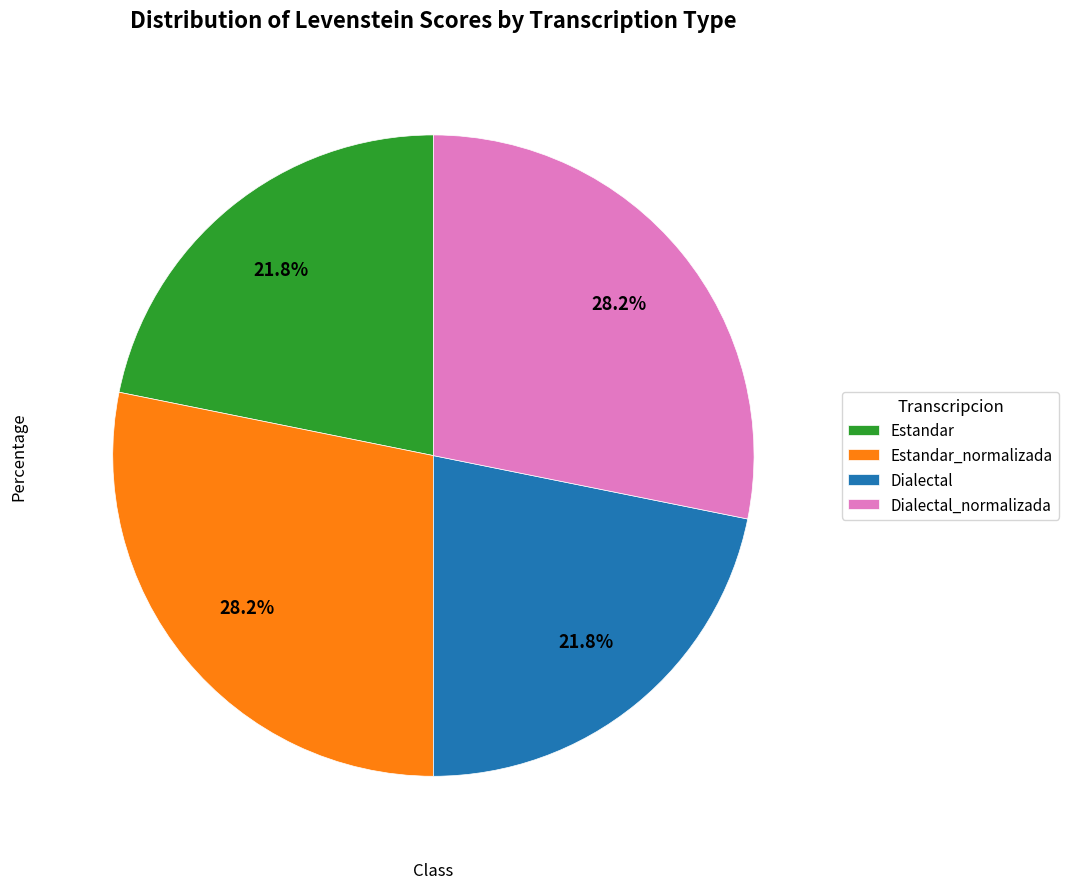

Approximately how many times larger is the value at Dialectal_normalizada compared to Estandar?

1.3